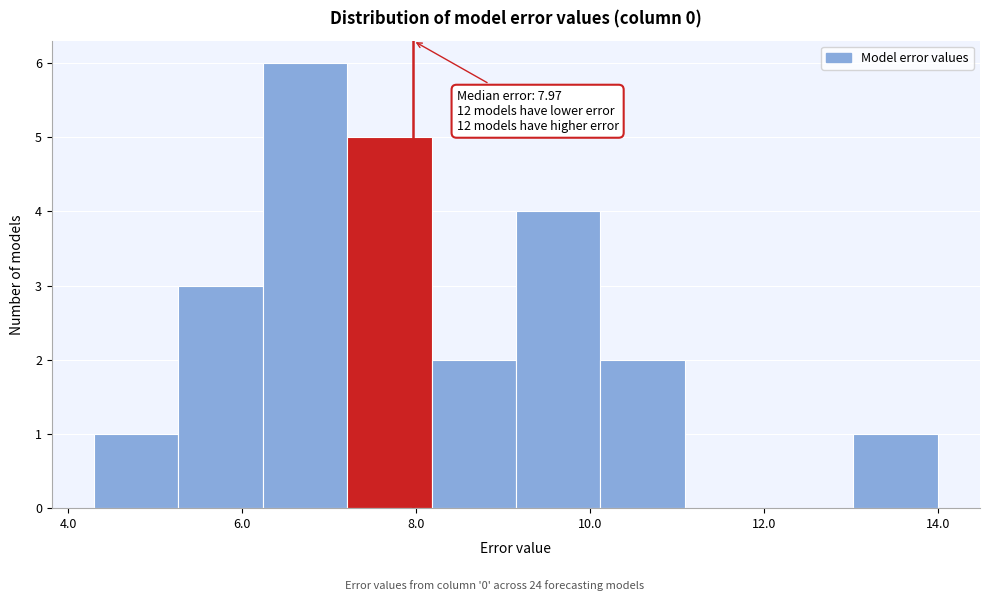

Which range on the x-axis has the tallest bar?

6.2 to 7.2